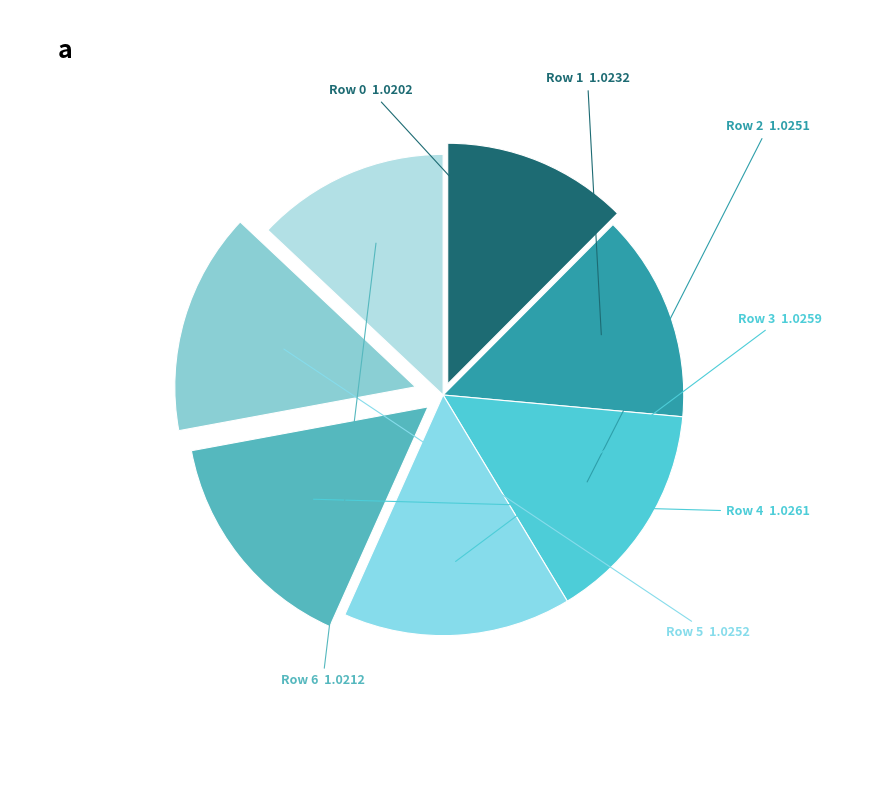

What is the ratio of the value at Row 4 to the value at Row 1?

1.1